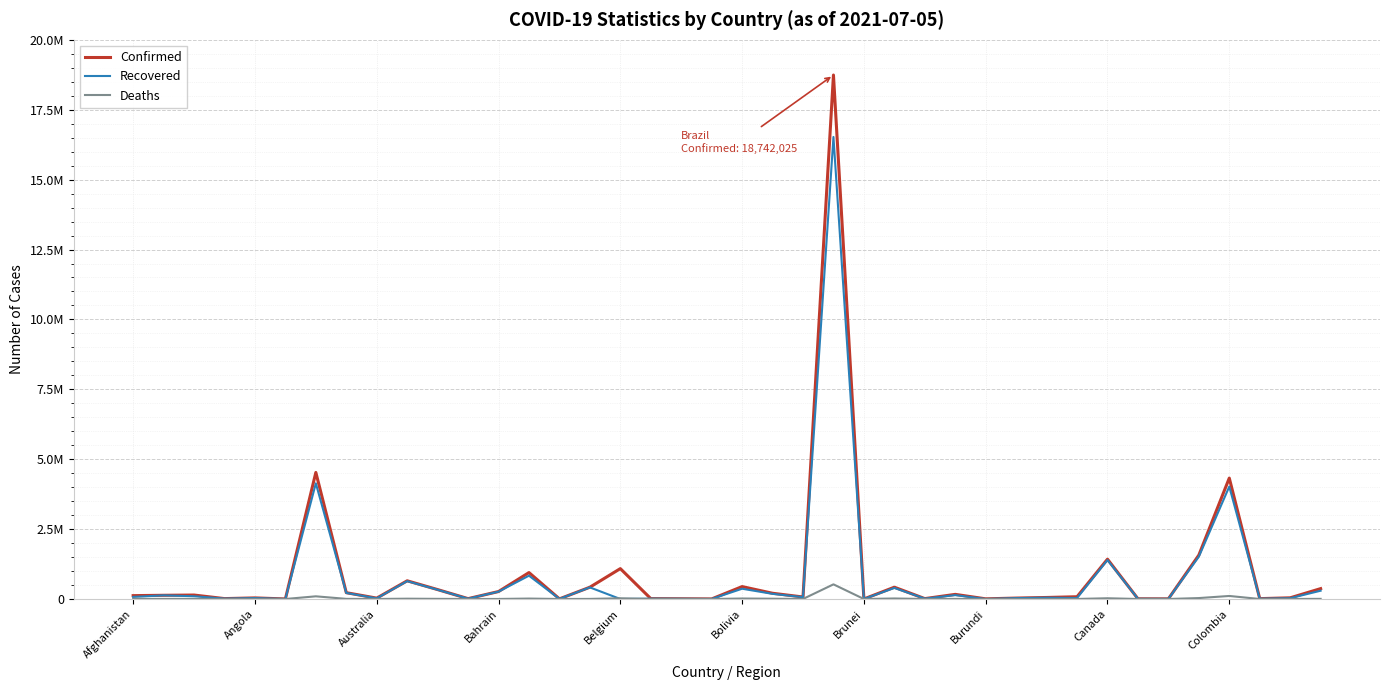

Where does the Deaths series first go above 1358?

Afghanistan